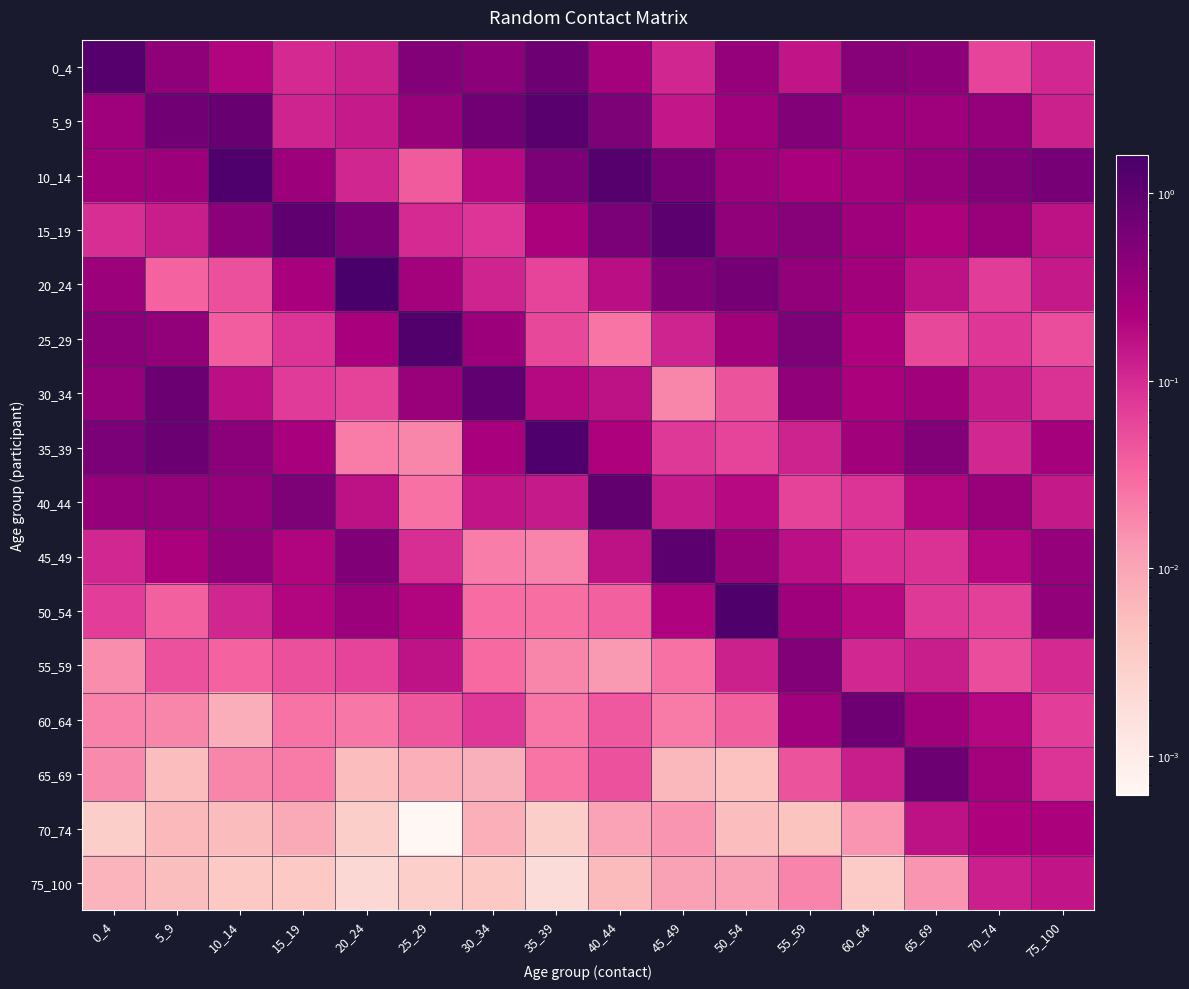

Reading right to left, transcribe all the data shown in this chart.

0_4: 75_100=0.1	70_74=0.1	65_69=0.4	60_64=0.5	55_59=0.2	50_54=0.3	45_49=0.1	40_44=0.3	35_39=0.8	30_34=0.4	25_29=0.5	20_24=0.1	15_19=0.1	10_14=0.2	5_9=0.4	0_4=1.2
5_9: 75_100=0.1	70_74=0.4	65_69=0.3	60_64=0.3	55_59=0.5	50_54=0.3	45_49=0.1	40_44=0.6	35_39=1.1	30_34=0.7	25_29=0.3	20_24=0.1	15_19=0.1	10_14=0.8	5_9=0.7	0_4=0.3
10_14: 75_100=0.6	70_74=0.5	65_69=0.3	60_64=0.3	55_59=0.2	50_54=0.3	45_49=0.6	40_44=1.2	35_39=0.6	30_34=0.2	25_29=0.0	20_24=0.1	15_19=0.3	10_14=1.3	5_9=0.3	0_4=0.3
15_19: 75_100=0.2	70_74=0.3	65_69=0.2	60_64=0.3	55_59=0.5	50_54=0.4	45_49=1.1	40_44=0.6	35_39=0.2	30_34=0.1	25_29=0.1	20_24=0.6	15_19=1.0	10_14=0.4	5_9=0.1	0_4=0.1
20_24: 75_100=0.1	70_74=0.1	65_69=0.2	60_64=0.3	55_59=0.4	50_54=0.7	45_49=0.5	40_44=0.2	35_39=0.1	30_34=0.1	25_29=0.3	20_24=1.6	15_19=0.2	10_14=0.0	5_9=0.0	0_4=0.3
25_29: 75_100=0.1	70_74=0.1	65_69=0.1	60_64=0.2	55_59=0.6	50_54=0.3	45_49=0.1	40_44=0.0	35_39=0.1	30_34=0.3	25_29=1.3	20_24=0.2	15_19=0.1	10_14=0.0	5_9=0.4	0_4=0.4
30_34: 75_100=0.1	70_74=0.1	65_69=0.3	60_64=0.2	55_59=0.4	50_54=0.0	45_49=0.0	40_44=0.2	35_39=0.2	30_34=1.0	25_29=0.3	20_24=0.1	15_19=0.1	10_14=0.2	5_9=0.8	0_4=0.3
35_39: 75_100=0.3	70_74=0.1	65_69=0.5	60_64=0.3	55_59=0.1	50_54=0.1	45_49=0.1	40_44=0.2	35_39=1.3	30_34=0.2	25_29=0.0	20_24=0.0	15_19=0.2	10_14=0.4	5_9=0.8	0_4=0.6
40_44: 75_100=0.1	70_74=0.3	65_69=0.2	60_64=0.1	55_59=0.1	50_54=0.2	45_49=0.1	40_44=0.9	35_39=0.1	30_34=0.2	25_29=0.0	20_24=0.2	15_19=0.6	10_14=0.4	5_9=0.4	0_4=0.4
45_49: 75_100=0.4	70_74=0.2	65_69=0.1	60_64=0.1	55_59=0.2	50_54=0.3	45_49=1.0	40_44=0.2	35_39=0.0	30_34=0.0	25_29=0.1	20_24=0.5	15_19=0.2	10_14=0.4	5_9=0.2	0_4=0.1
50_54: 75_100=0.4	70_74=0.1	65_69=0.1	60_64=0.2	55_59=0.3	50_54=1.4	45_49=0.2	40_44=0.0	35_39=0.0	30_34=0.0	25_29=0.2	20_24=0.3	15_19=0.2	10_14=0.1	5_9=0.0	0_4=0.1
55_59: 75_100=0.1	70_74=0.1	65_69=0.1	60_64=0.1	55_59=0.5	50_54=0.1	45_49=0.0	40_44=0.0	35_39=0.0	30_34=0.0	25_29=0.2	20_24=0.1	15_19=0.0	10_14=0.0	5_9=0.0	0_4=0.0
60_64: 75_100=0.1	70_74=0.2	65_69=0.3	60_64=0.7	55_59=0.3	50_54=0.0	45_49=0.0	40_44=0.0	35_39=0.0	30_34=0.1	25_29=0.0	20_24=0.0	15_19=0.0	10_14=0.0	5_9=0.0	0_4=0.0
65_69: 75_100=0.1	70_74=0.3	65_69=0.8	60_64=0.1	55_59=0.0	50_54=0.0	45_49=0.0	40_44=0.0	35_39=0.0	30_34=0.0	25_29=0.0	20_24=0.0	15_19=0.0	10_14=0.0	5_9=0.0	0_4=0.0
70_74: 75_100=0.2	70_74=0.2	65_69=0.2	60_64=0.0	55_59=0.0	50_54=0.0	45_49=0.0	40_44=0.0	35_39=0.0	30_34=0.0	25_29=0.0	20_24=0.0	15_19=0.0	10_14=0.0	5_9=0.0	0_4=0.0
75_100: 75_100=0.2	70_74=0.1	65_69=0.0	60_64=0.0	55_59=0.0	50_54=0.0	45_49=0.0	40_44=0.0	35_39=0.0	30_34=0.0	25_29=0.0	20_24=0.0	15_19=0.0	10_14=0.0	5_9=0.0	0_4=0.0